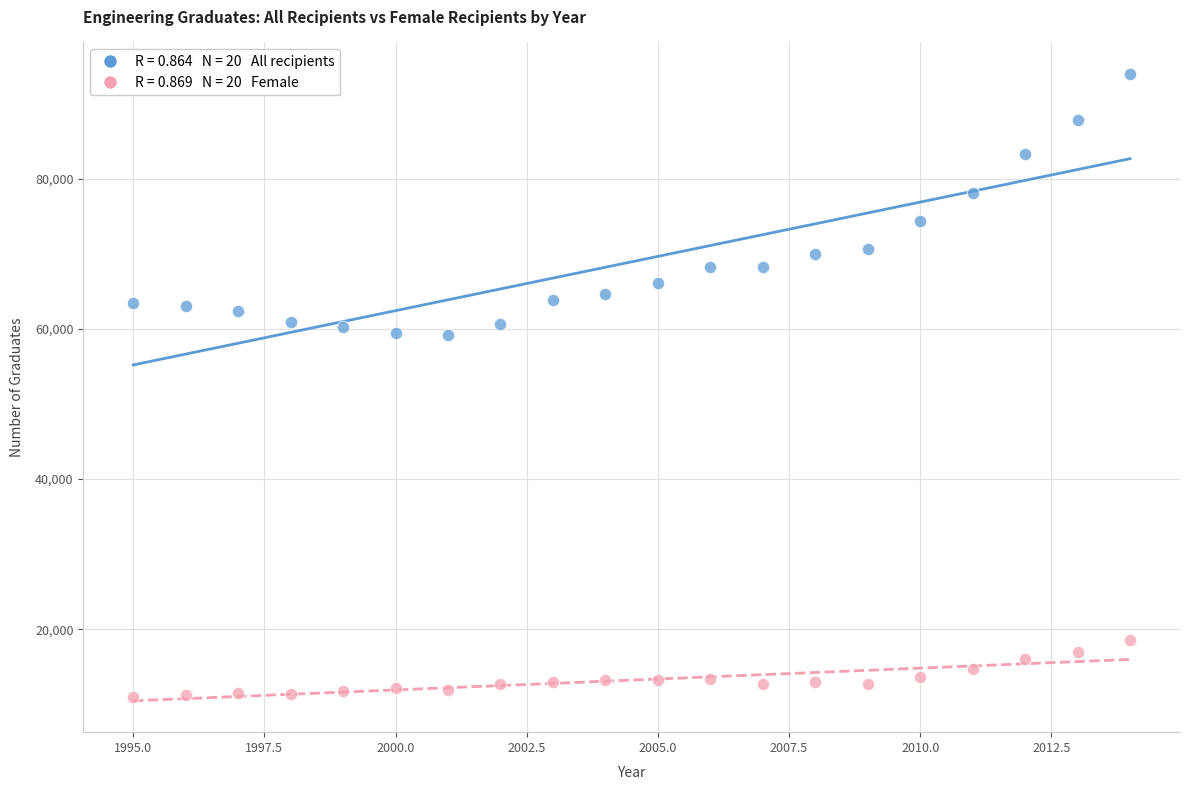

Across all data points, what is the range of X values (max minus min)?

19